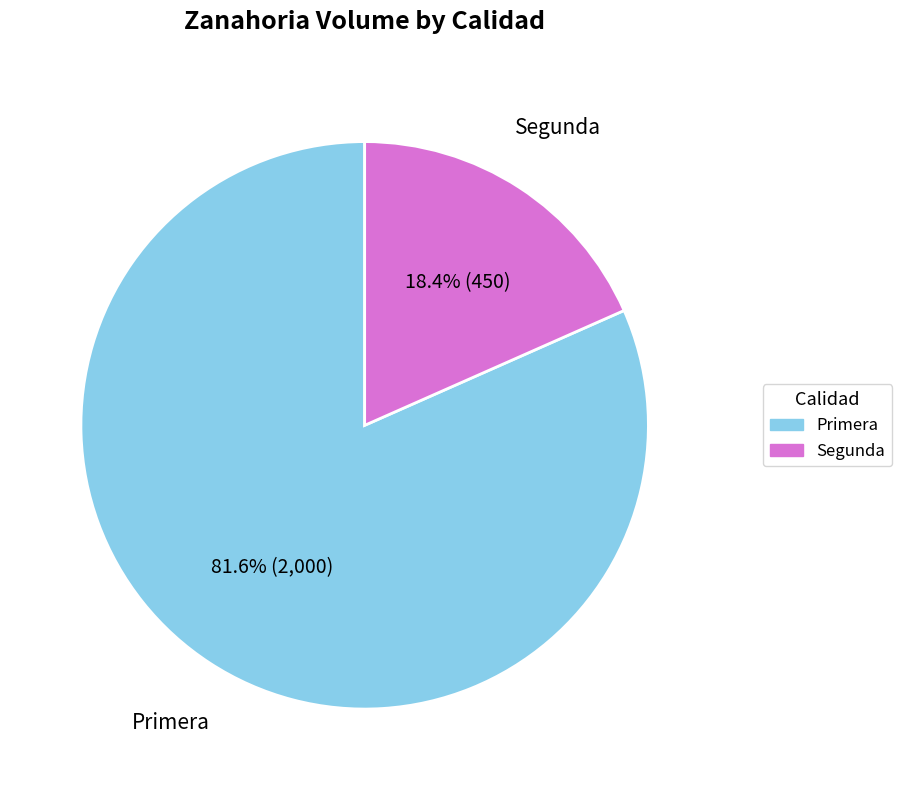

What portion of the pie excludes Primera?

18.4%